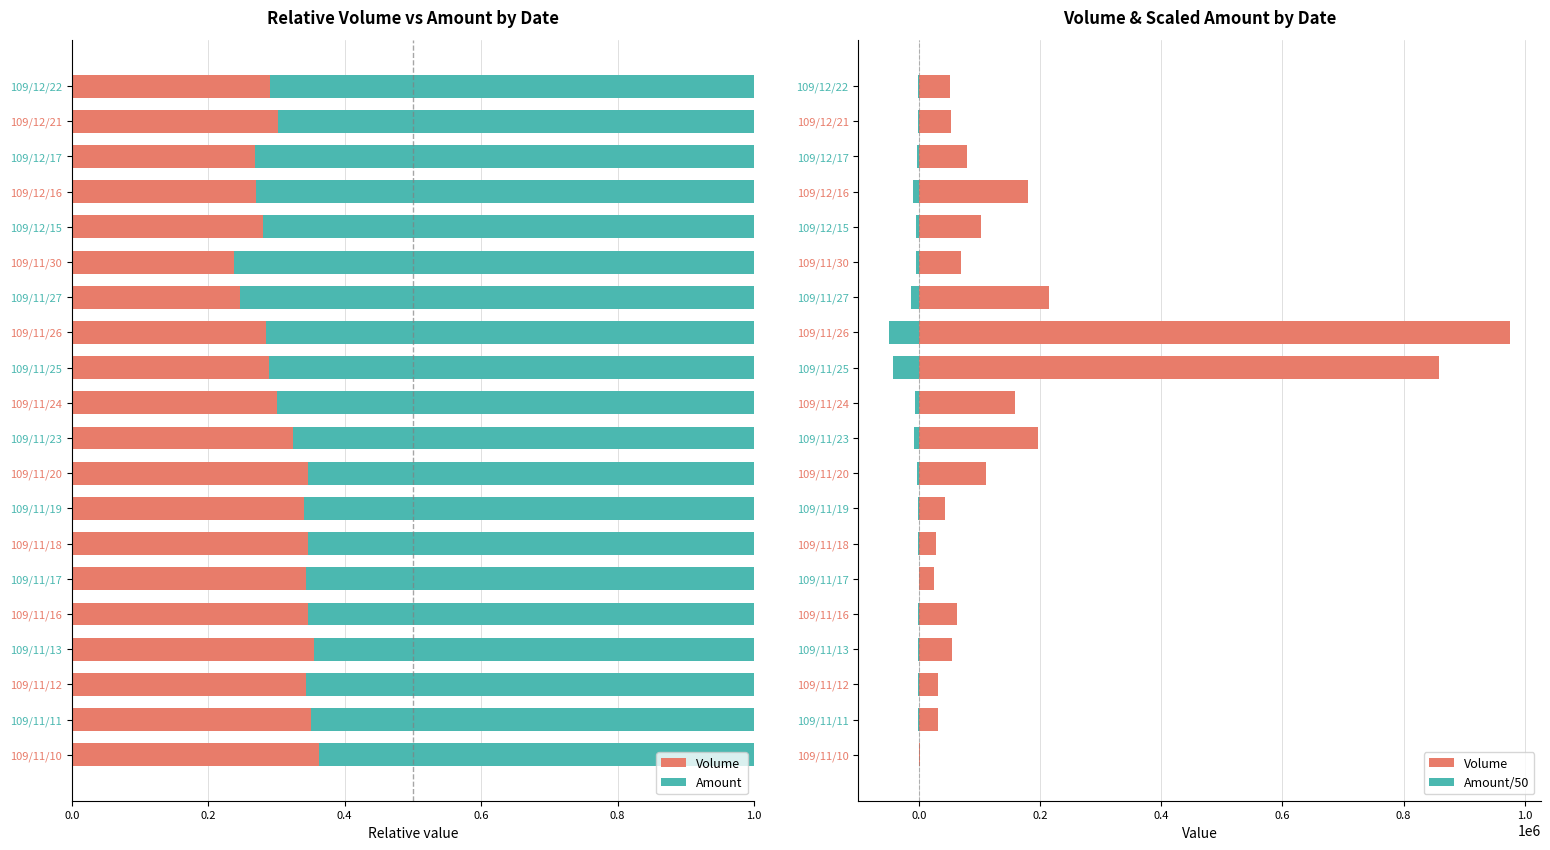

Reading left to right, what are all the values shown in this chart?

Volume: 1000.0	32000.0	31000.0	55000.0	63000.0	24000.0	28000.0	42000.0	110000.0	197000.0	159000.0	859000.0	975000.0	215000.0	69000.0	103000.0	179000.0	79000.0	52000.0	51000.0
Amount: 0.6	0.6	0.7	0.6	0.7	0.7	0.7	0.7	0.7	0.7	0.7	0.7	0.7	0.8	0.8	0.7	0.7	0.7	0.7	0.7
Amount/50: -35.2	-1183.6	-1189.2	-2003.4	-2373.4	-920.0	-1054.4	-1630.0	-4160.8	-8209.6	-7390.4	-42368.2	-49170.2	-13186.2	-4434.2	-5303.4	-9708.8	-4303.6	-2407.6	-2483.2